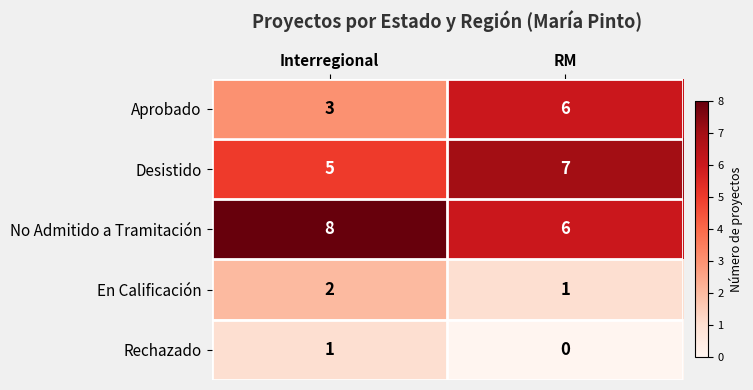

What is the difference between the highest and lowest values at RM?

7